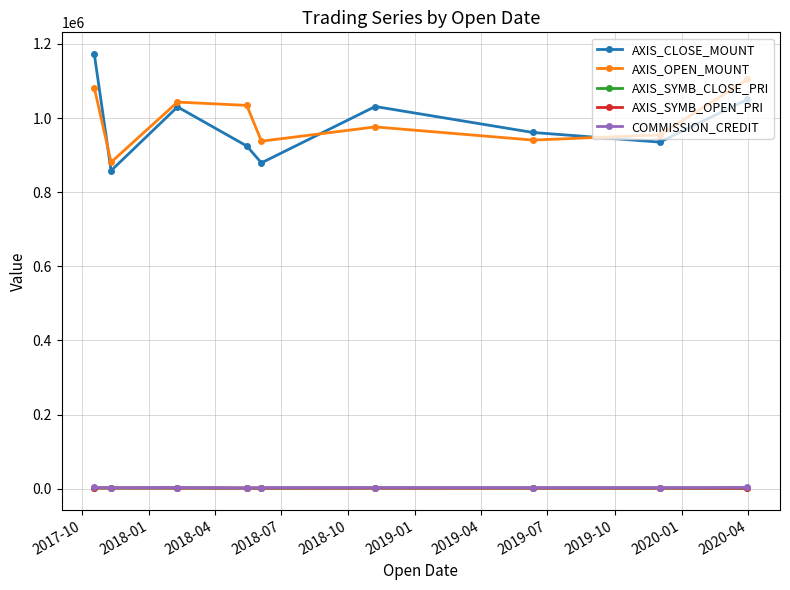

At how many categories does at least one series exceed 843335?

9